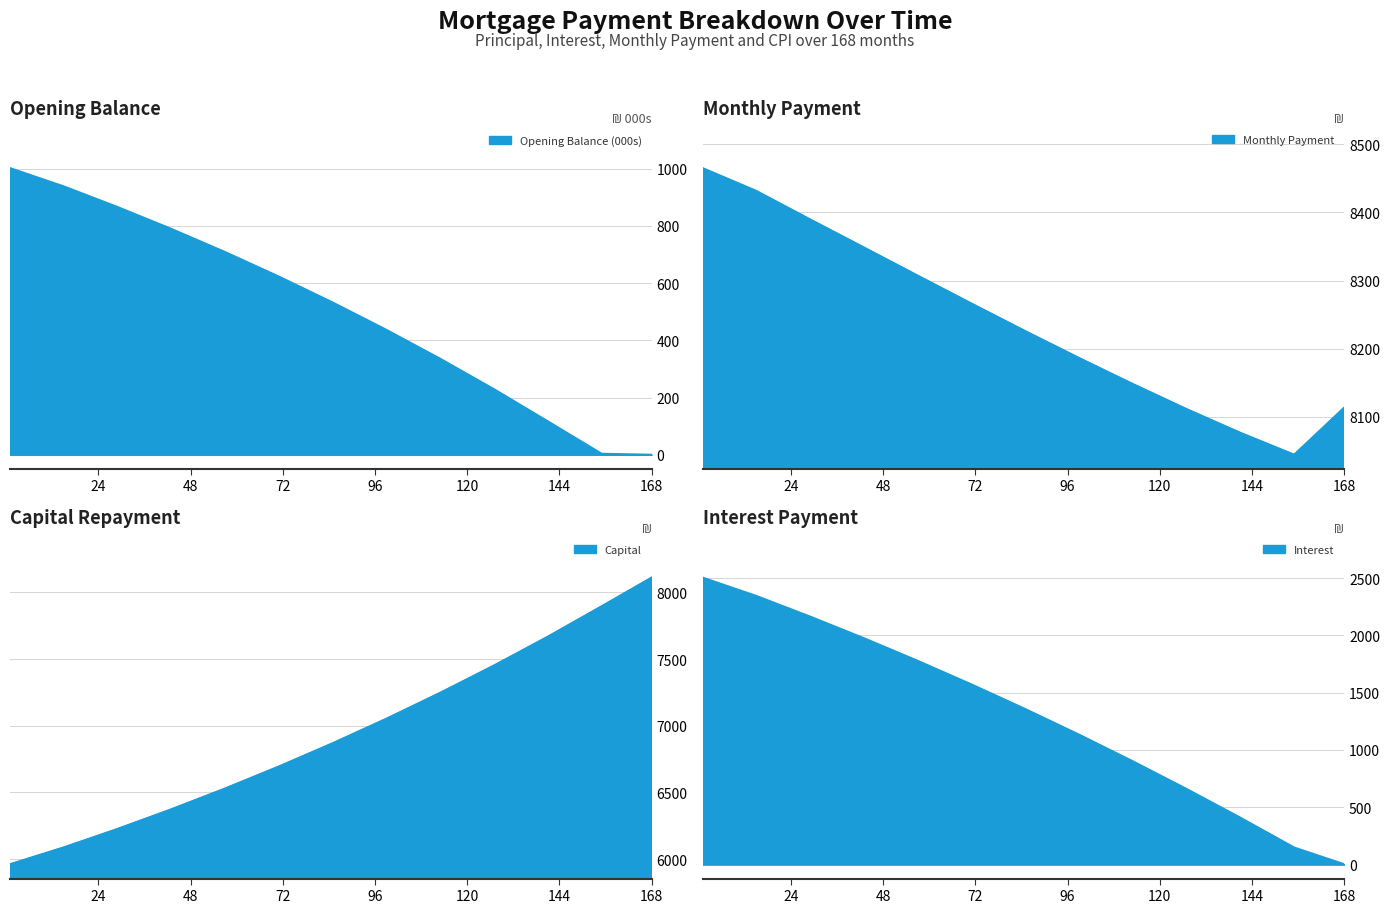

What is the sum of all month values?

16945.7